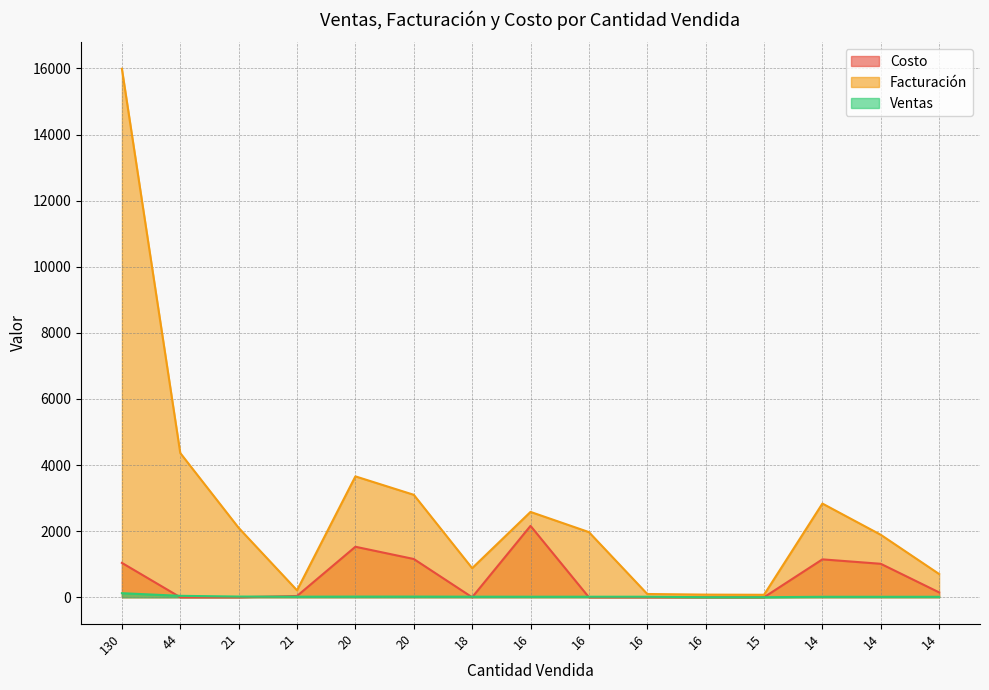

Where is Facturación nearest to the value 8032?

44